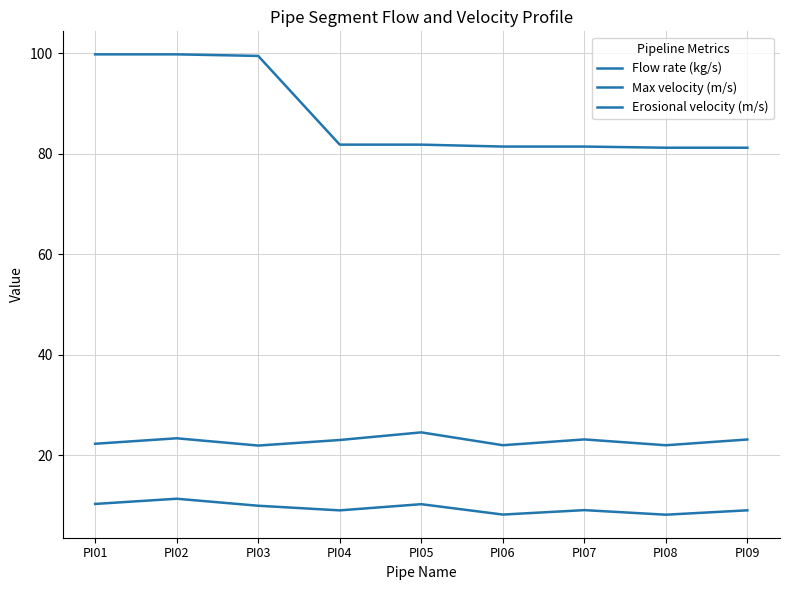

Reading left to right, list all the values displayed in this chart.

Flow rate (kg/s): PI01=99.8	PI02=99.8	PI03=99.5	PI04=81.8	PI05=81.8	PI06=81.5	PI07=81.5	PI08=81.2	PI09=81.2
Max velocity (m/s): PI01=10.3	PI02=11.4	PI03=10.0	PI04=9.0	PI05=10.3	PI06=8.2	PI07=9.1	PI08=8.2	PI09=9.1
Erosional velocity (m/s): PI01=22.3	PI02=23.4	PI03=21.9	PI04=23.1	PI05=24.6	PI06=22.0	PI07=23.2	PI08=22.0	PI09=23.2